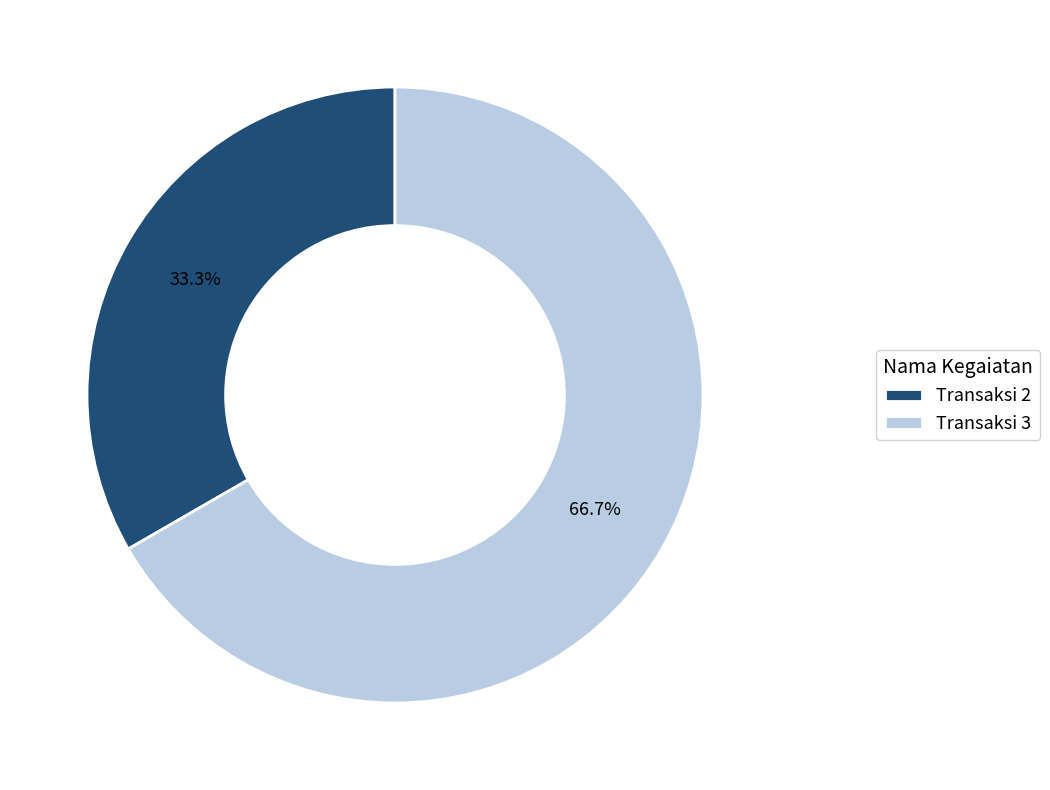

To the nearest percent, what is the difference between the largest and smallest slice percentages?

33%